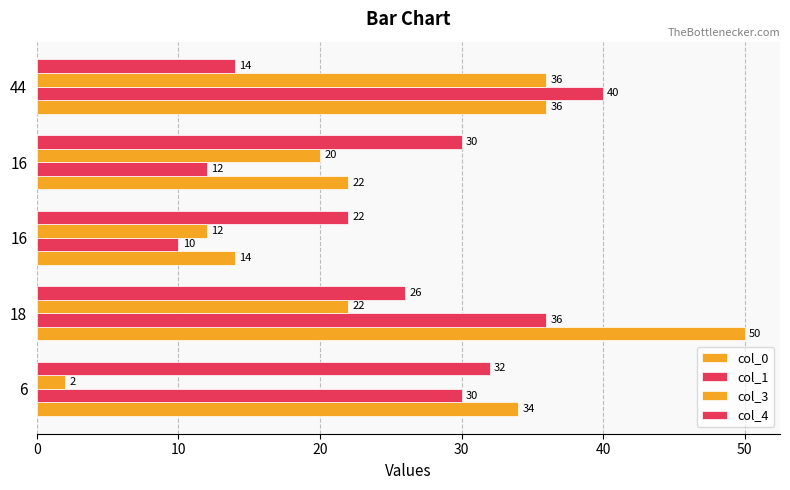

Count the number of categories in the chart.

5